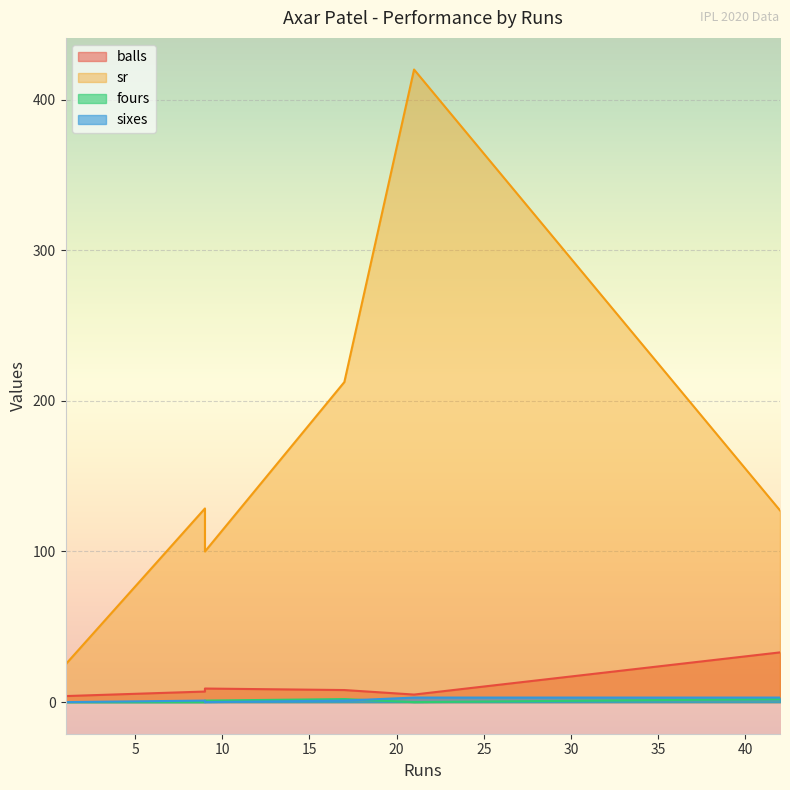

How many interior local valleys does the balls series have?

1